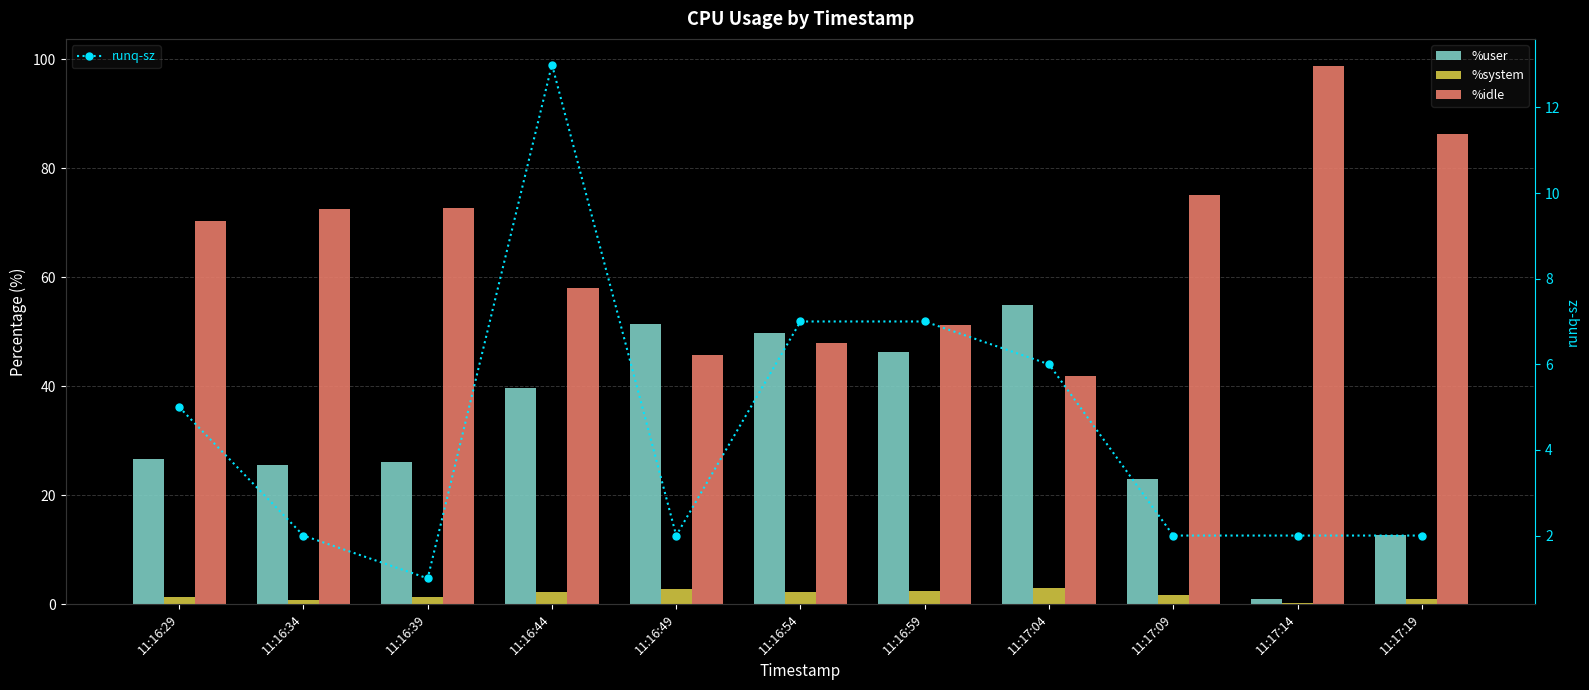

Where does the runq-sz series first go above 2?

11:16:29